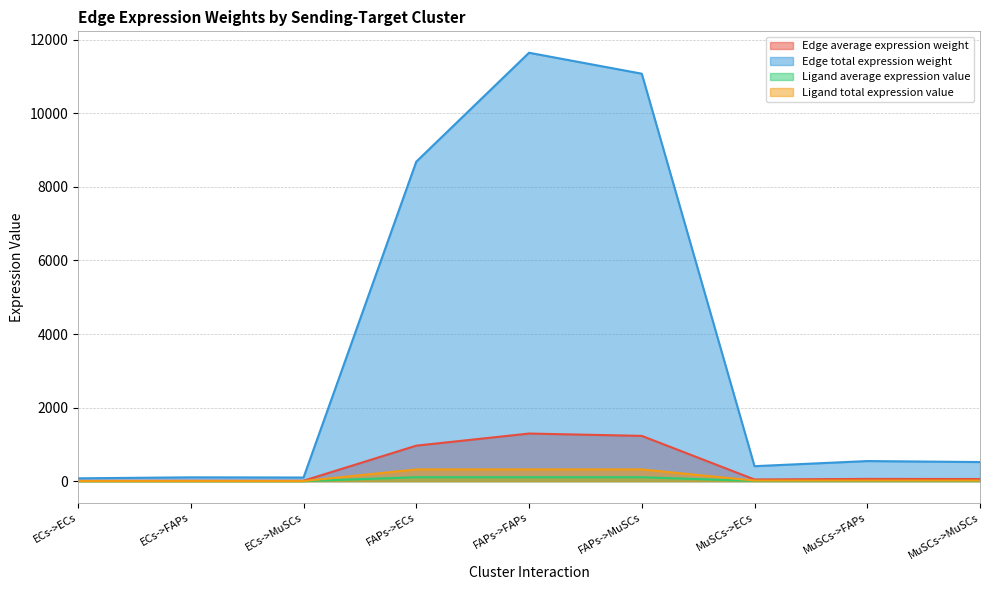

At which category does the chart reach its minimum across all series?

ECs->ECs